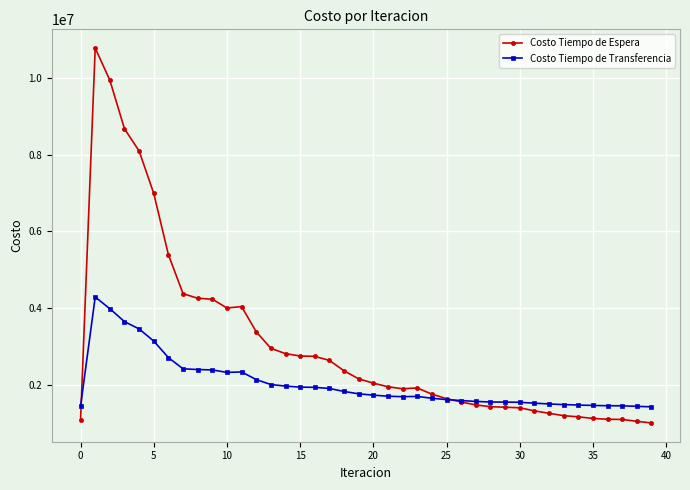

True or false: Costo Tiempo de Espera has more than 0 points higher than both neighbors.

True